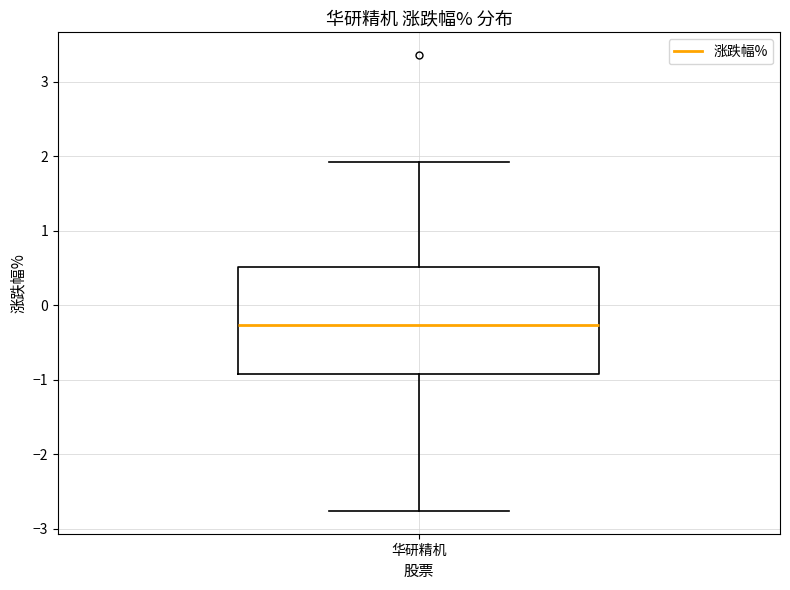

Where does the lower whisker of the box for 华研精机 end on the y-axis? The values are not printed on the chart, so give them approximately, as read against the axis.

-2.8